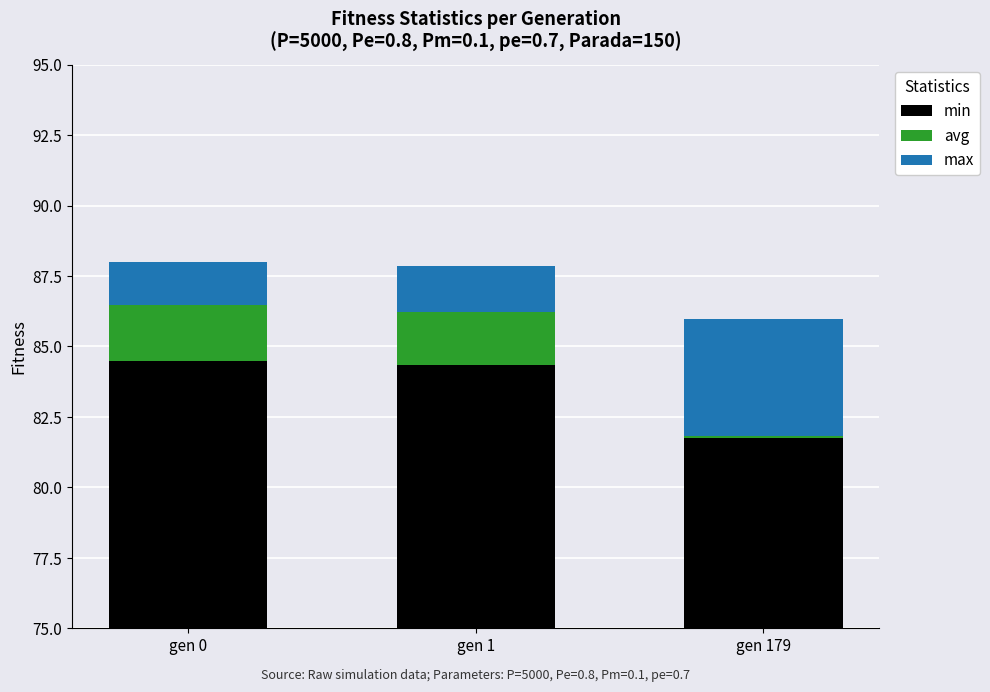

At which category is the sum across all series the highest?

gen 0